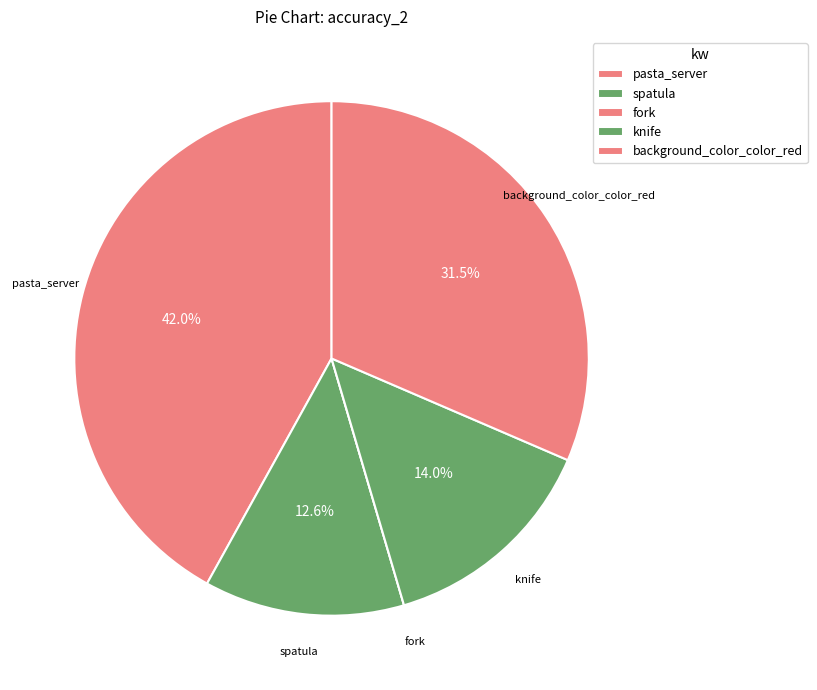

What percentage do spatula and background_color_color_red together represent?

44.1%